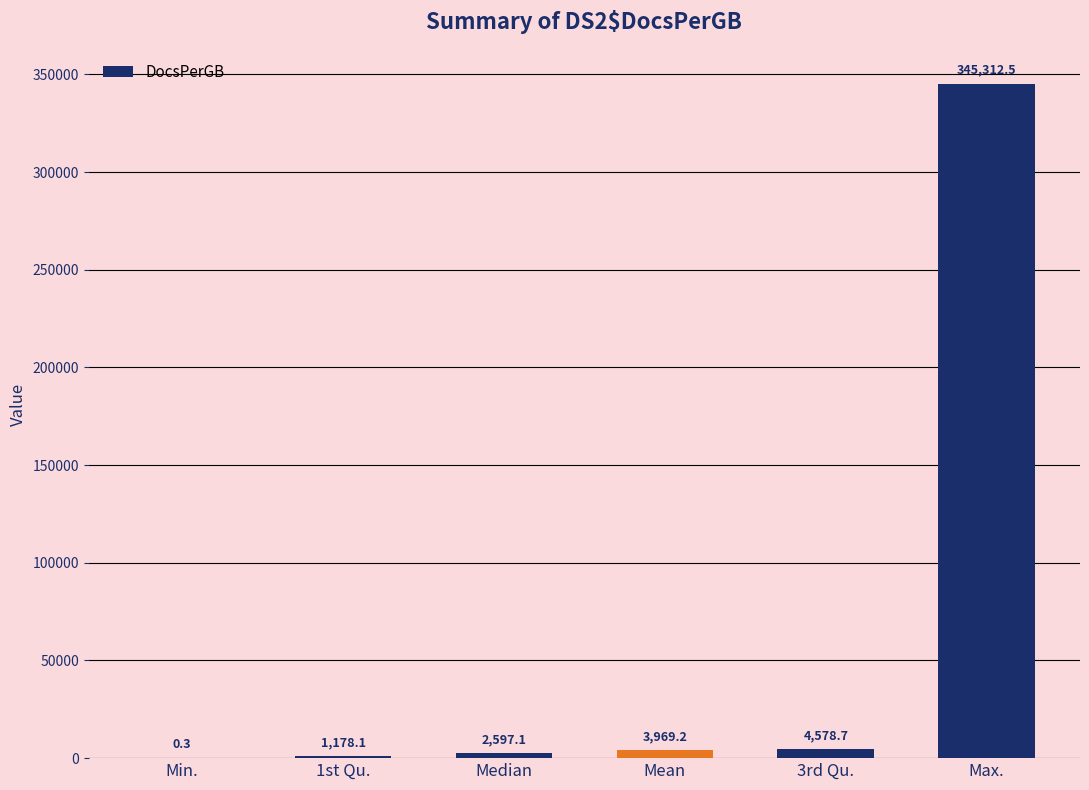

At which label is the value closest to 172656?

3rd Qu.